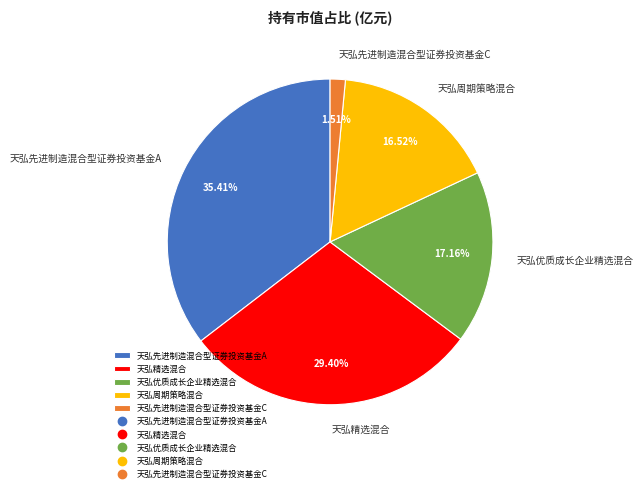

Rank the categories by value from lowest to highest.

天弘先进制造混合型证券投资基金C, 天弘周期策略混合, 天弘优质成长企业精选混合, 天弘精选混合, 天弘先进制造混合型证券投资基金A